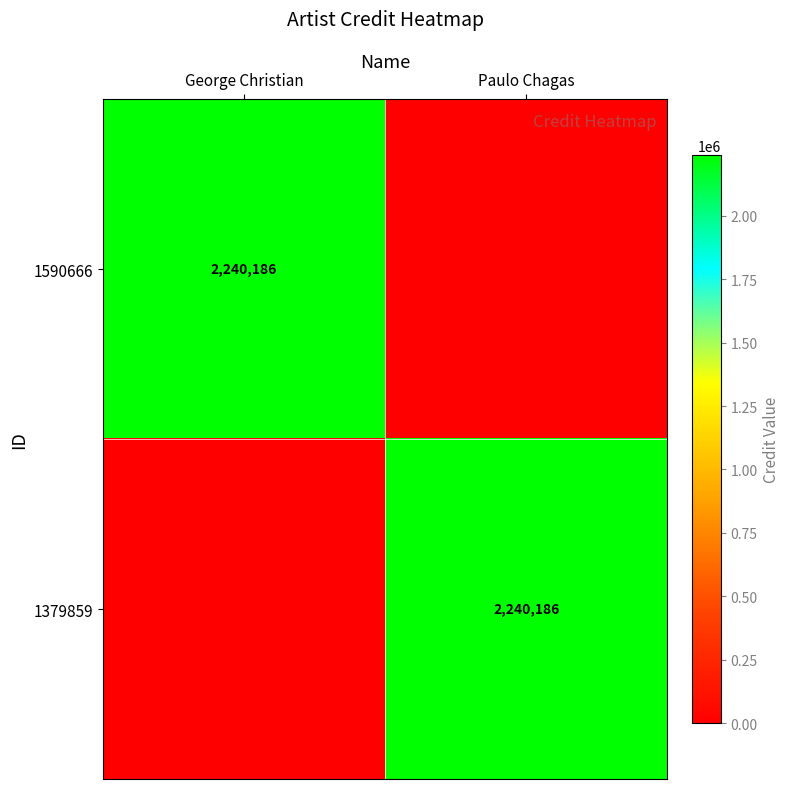

The value of 1590666 at George Christian is 1251651. True or false?

False